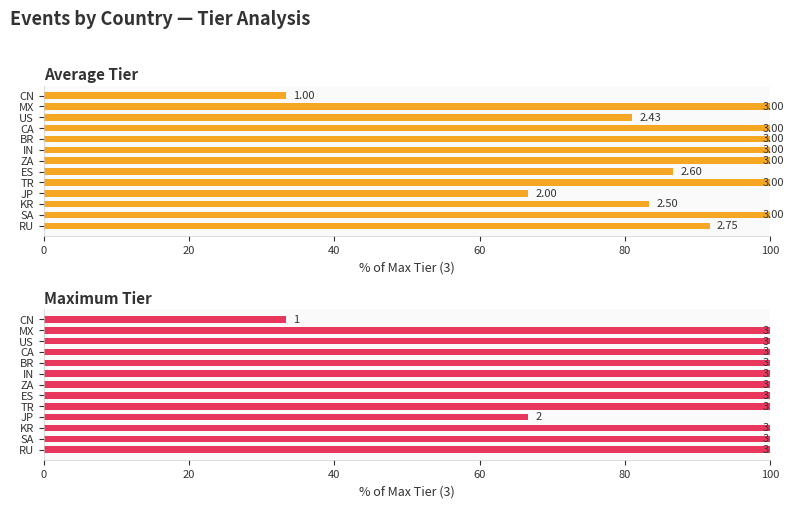

Is it true that Average Tier equals 100.0 at ZA?

True